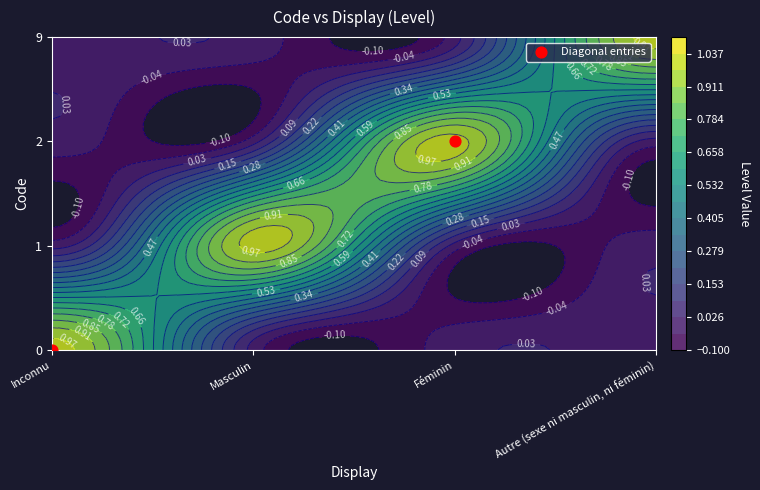

The value at Inconnu is 0. True or false?

True